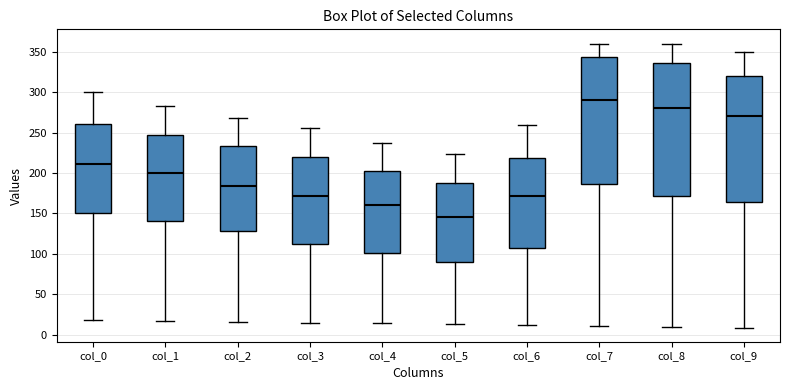

Which box is the tallest, from its lower edge to its upper edge?

col_8